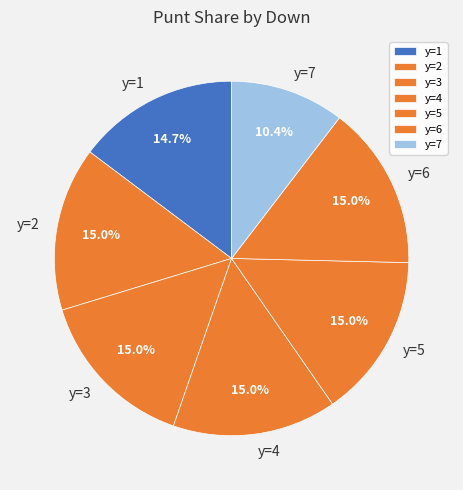

What percentage is the y=1 slice, to the nearest percent?

15%